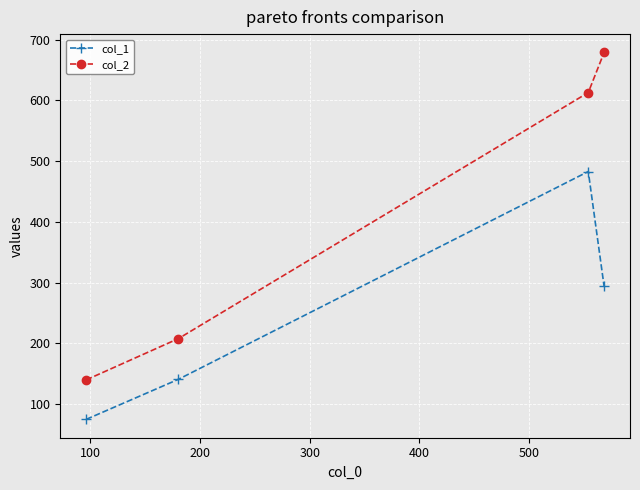

True or false: col_1 and col_2 intersect in this chart.

False